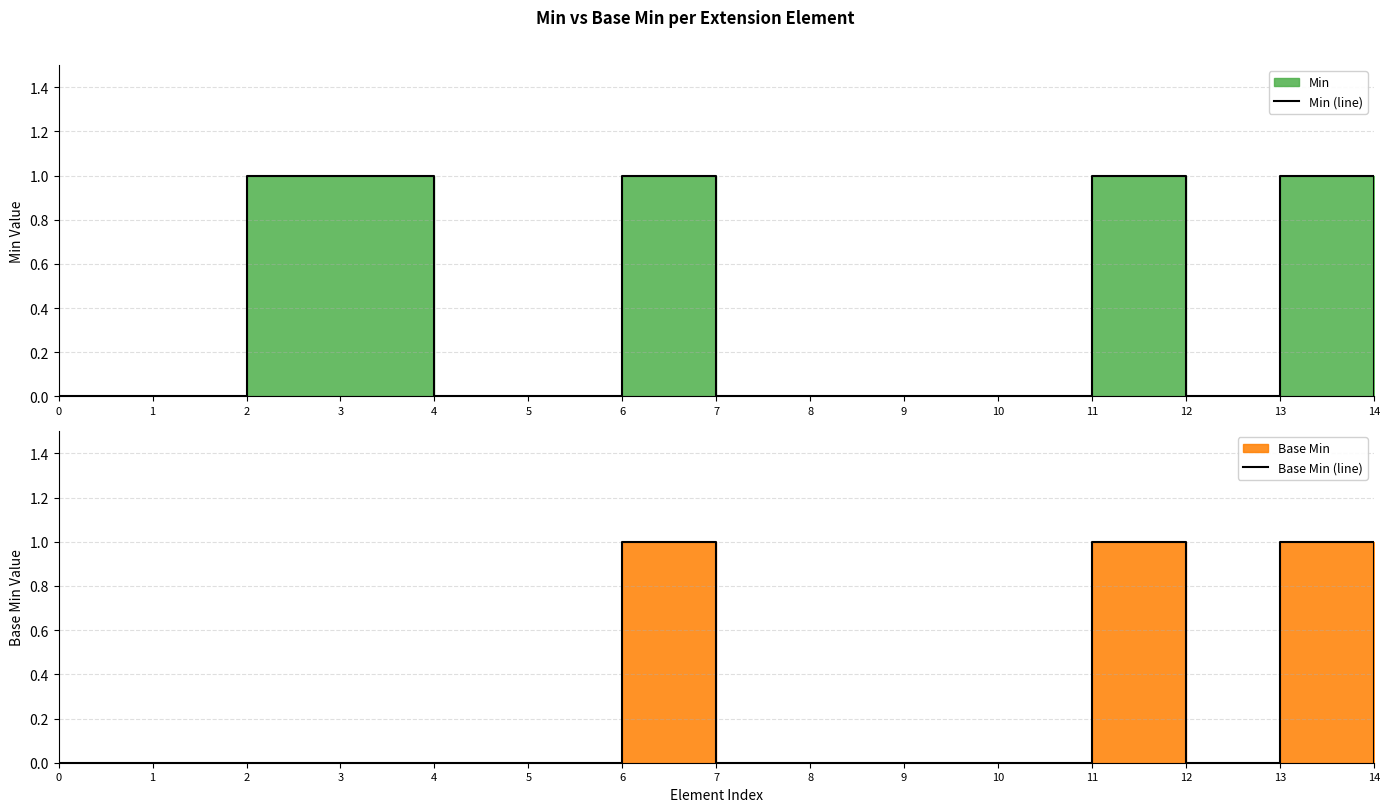

Which has a higher value, 5 or 11?

11